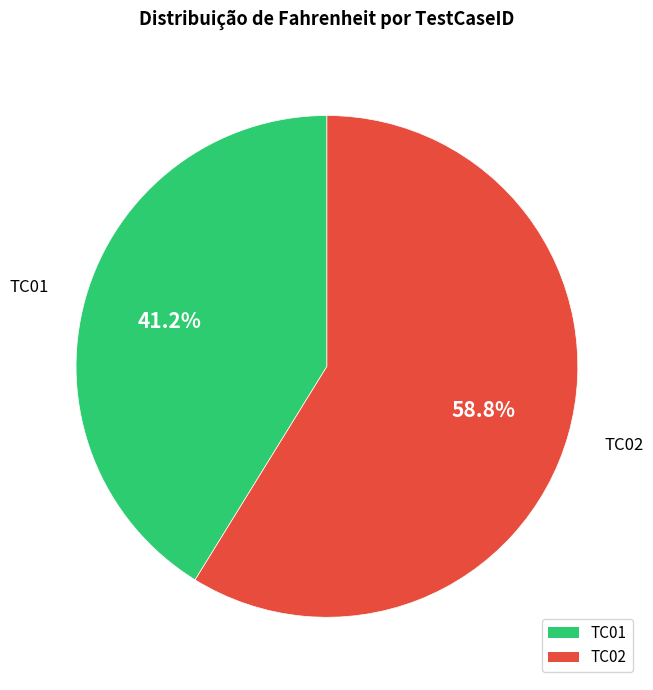

How much of the chart is everything except TC01?

58.8%